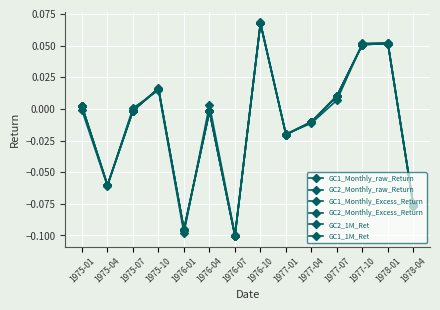

Does the chart have visible grid lines?

Yes